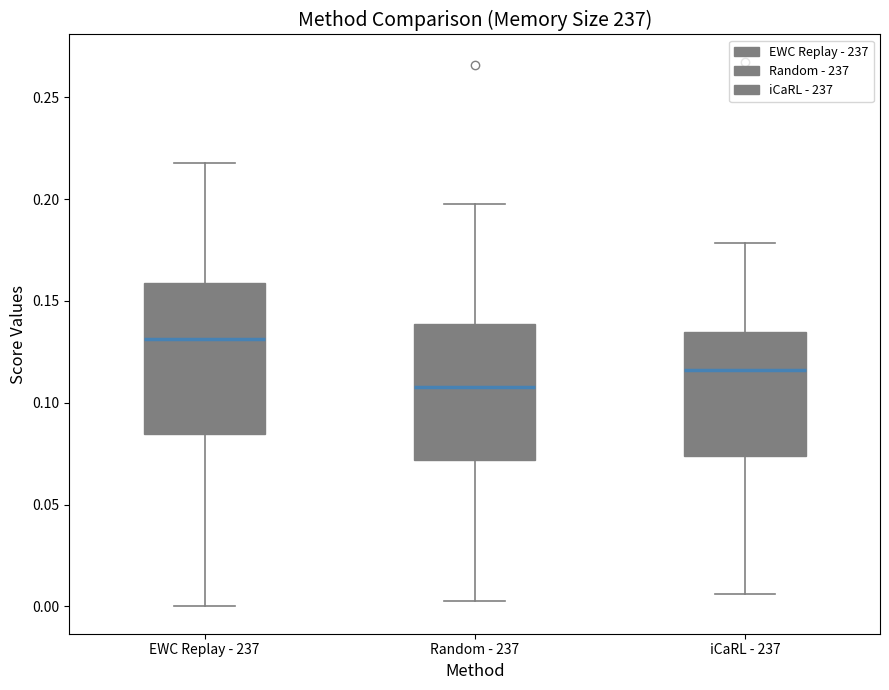

Which box has the lowest median line?

Random - 237